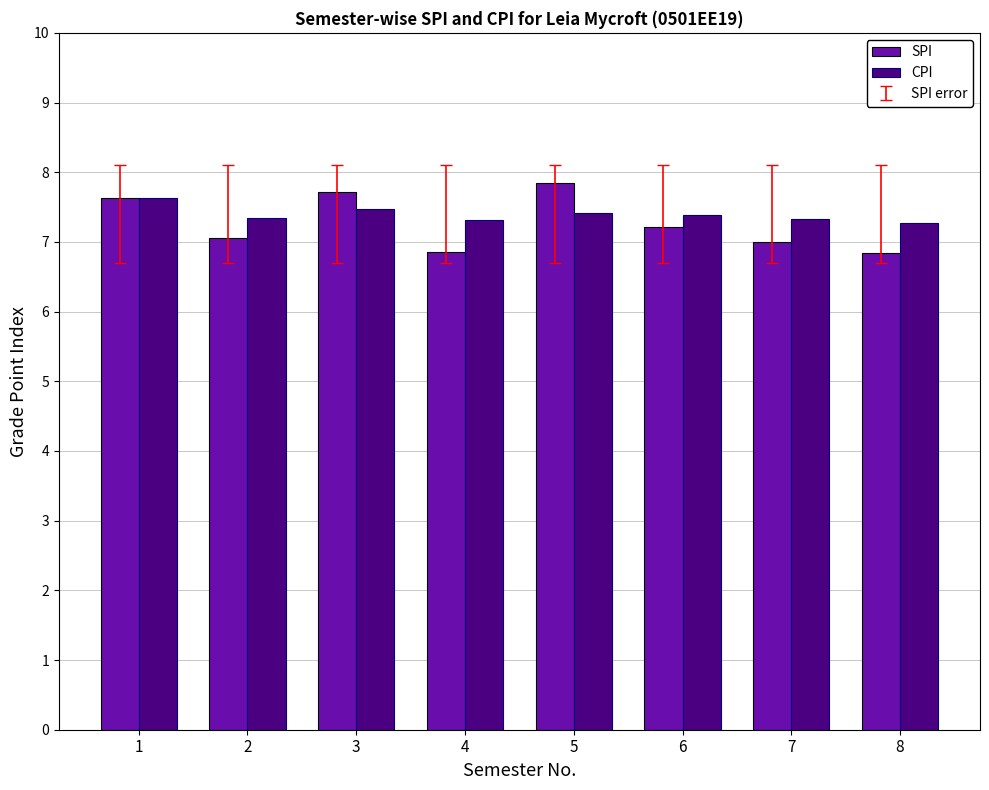

How many distinct data groups are displayed?

2